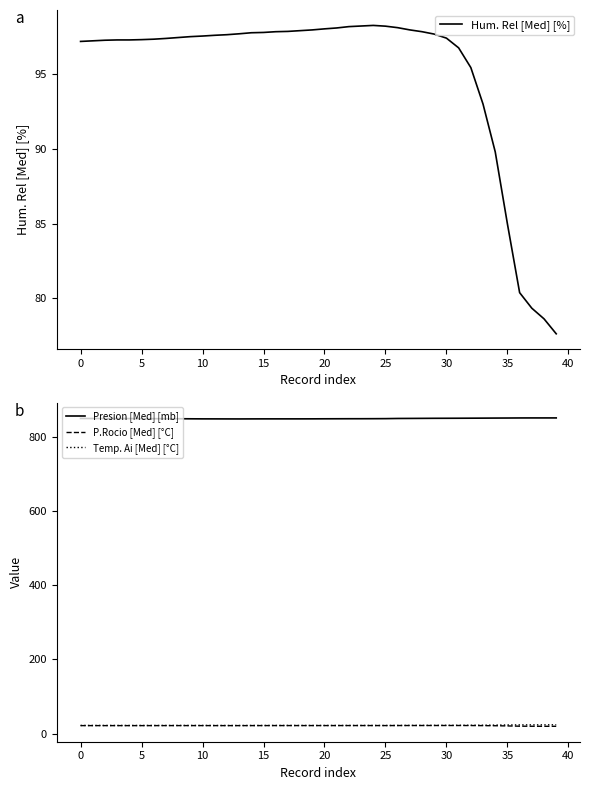

What is the minimum value for Presion [Med] [mb]?

850.0